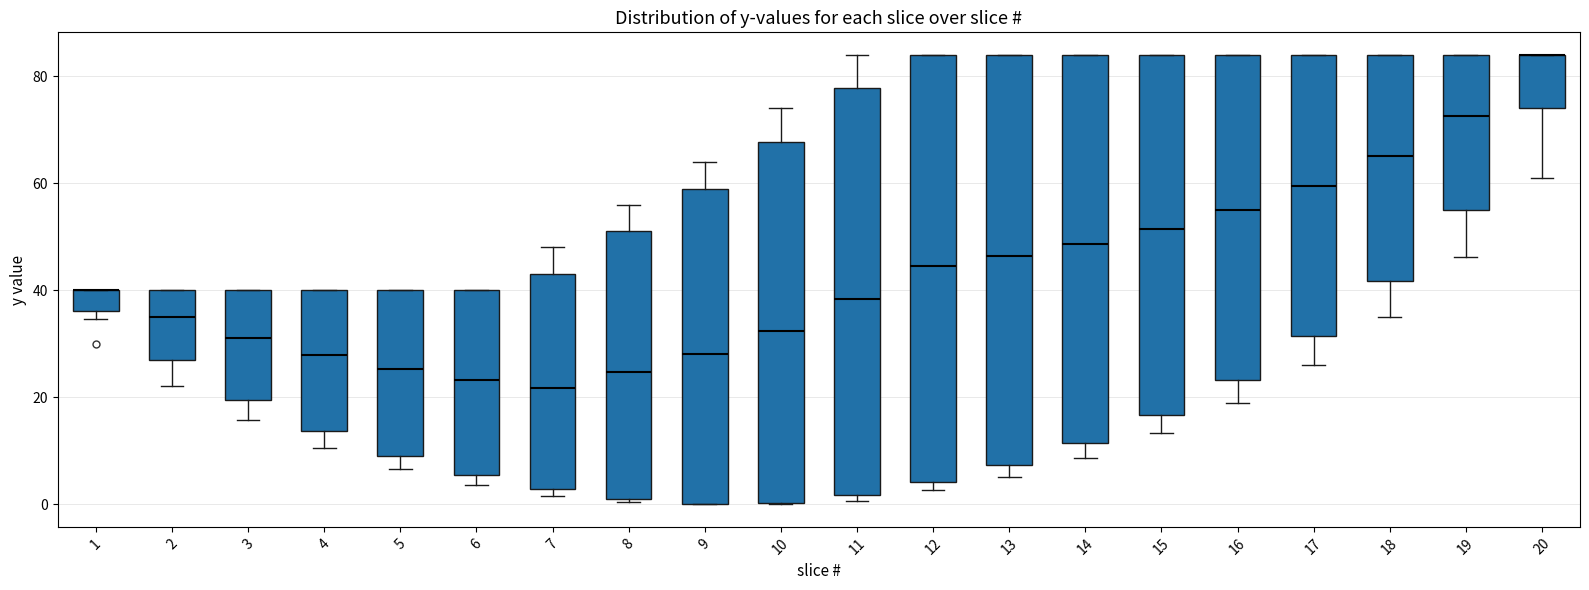

Reading left to right, transcribe this box plot: for each box, give where its median line is, the range the box spans, and where its two whiskers end, as read against the y-axis. The values are not printed on the chart, so give them approximately, as read against the axis.

1: median 40 (drawn on the box's upper edge), box 36 to 40, whiskers 34 to 40
2: median 36, box 26 to 40, whiskers 22 to 40
3: median 32, box 20 to 40, whiskers 16 to 40
4: median 28, box 14 to 40, whiskers 10 to 40
5: median 26, box 10 to 40, whiskers 6 to 40
6: median 24, box 6 to 40, whiskers 4 to 40
7: median 22, box 2 to 44, whiskers 2 (just below the box's lower edge) to 48
8: median 24, box 2 to 52, whiskers 0 to 56
9: median 28, box 0 to 60, whiskers 0 to 64
10: median 32, box 0 to 68, whiskers 0 to 74
11: median 38, box 2 to 78, whiskers 0 to 84
12: median 44, box 4 to 84, whiskers 2 to 84
13: median 46, box 8 to 84, whiskers 6 to 84
14: median 48, box 12 to 84, whiskers 8 to 84
15: median 52, box 16 to 84, whiskers 14 to 84
16: median 56, box 24 to 84, whiskers 18 to 84
17: median 60, box 32 to 84, whiskers 26 to 84
18: median 66, box 42 to 84, whiskers 34 to 84
19: median 72, box 56 to 84, whiskers 46 to 84
20: median 84 (drawn on the box's upper edge), box 74 to 84, whiskers 62 to 84